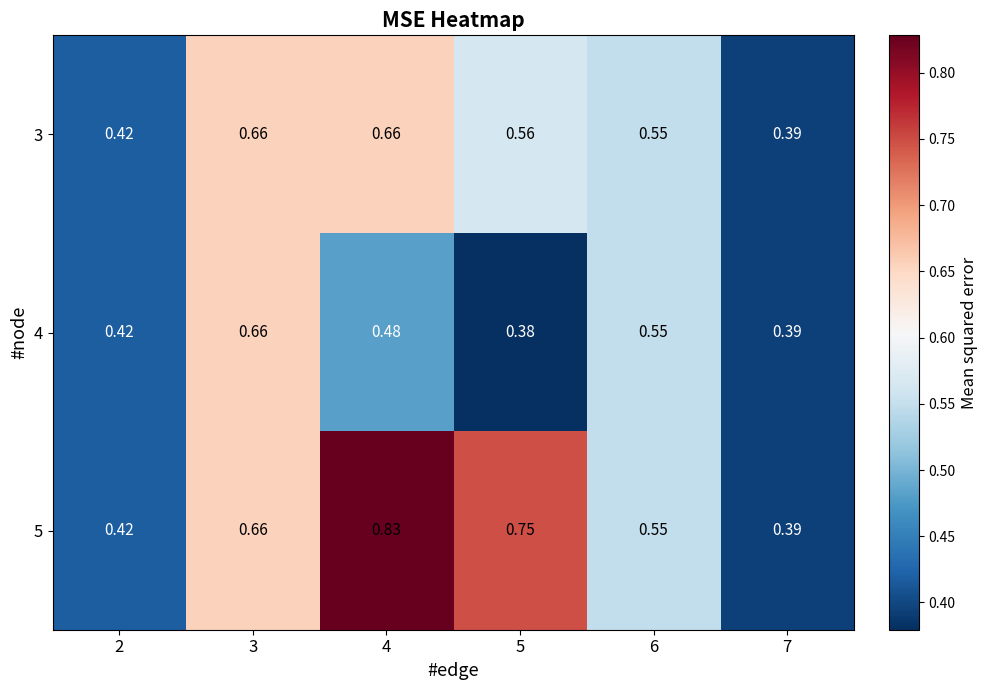

Is the value of 4 at 7 greater than the value of 3 at 6?

No